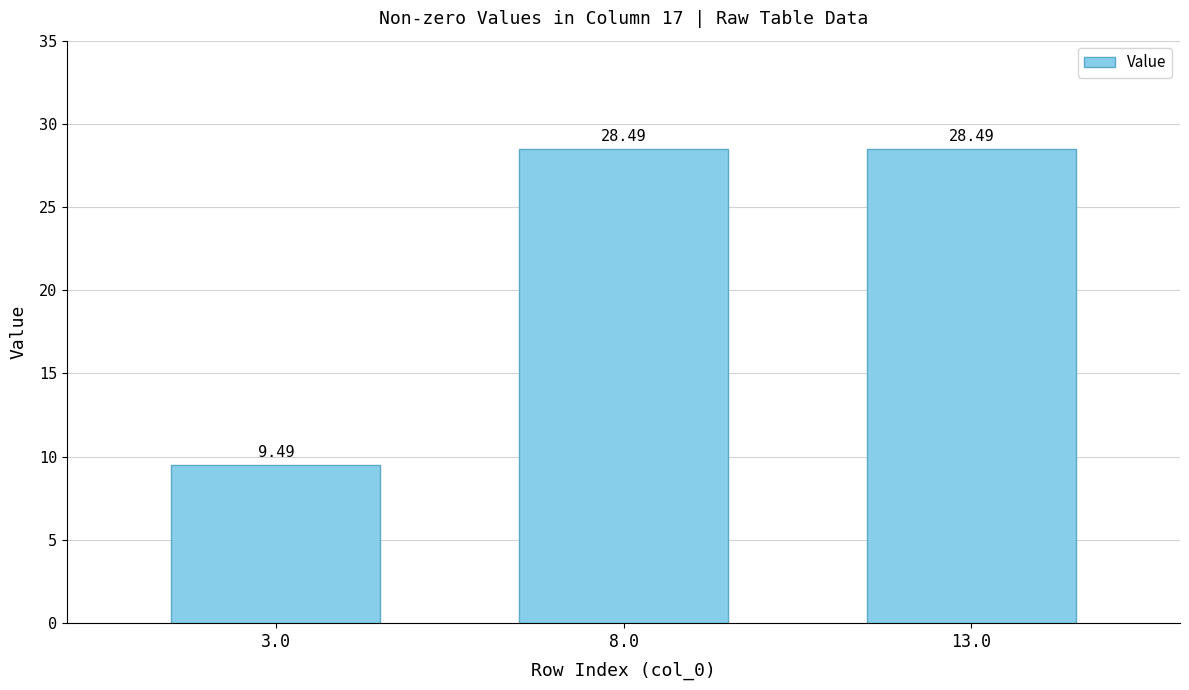

Reading left to right, what are all the values shown in this chart?

3.0=9.5	8.0=28.5	13.0=28.5